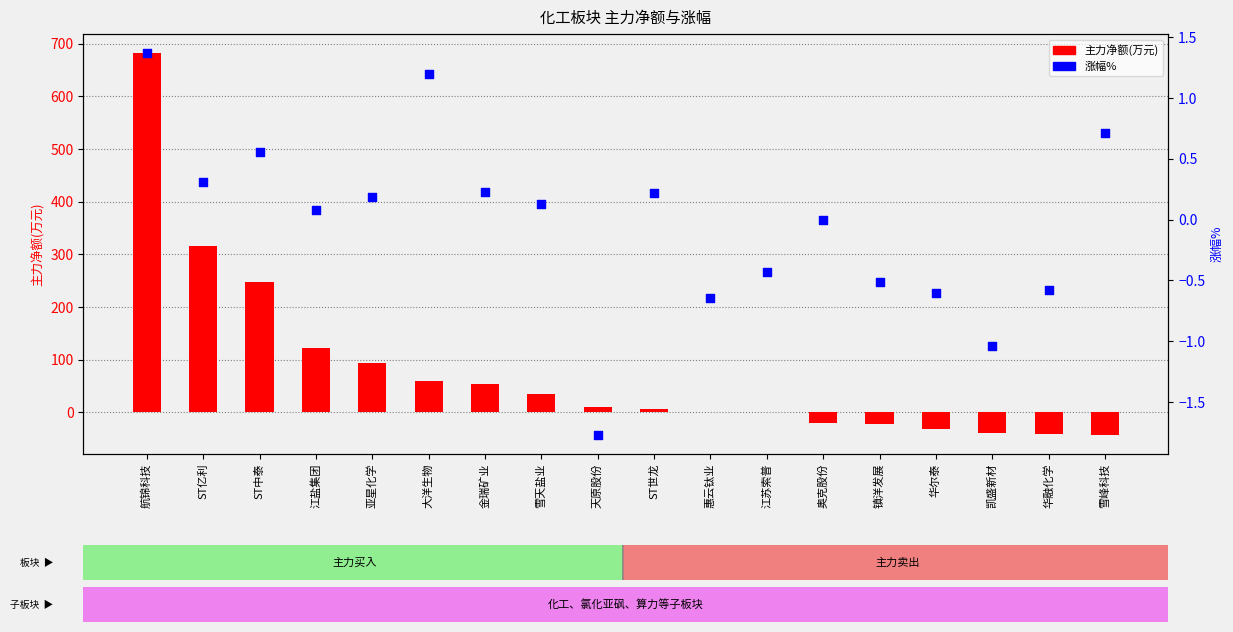

Is the value of 主力净额(万元) at 天原股份 greater than the value of 涨幅% at 凯盛新材?

Yes